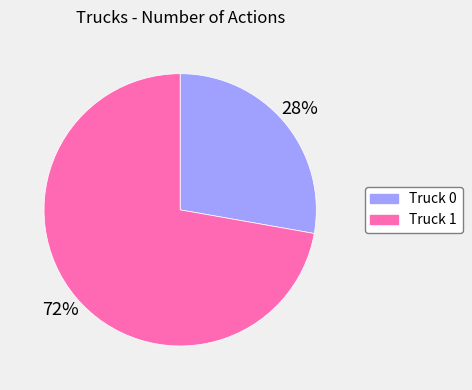

Do Truck 0 and Truck 1 together represent more than half of the pie?

Yes